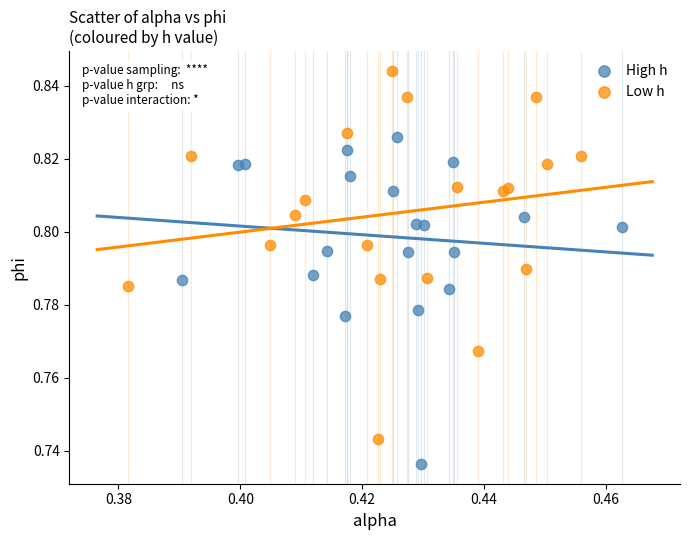

Which series contains the lowest Y value?

High h